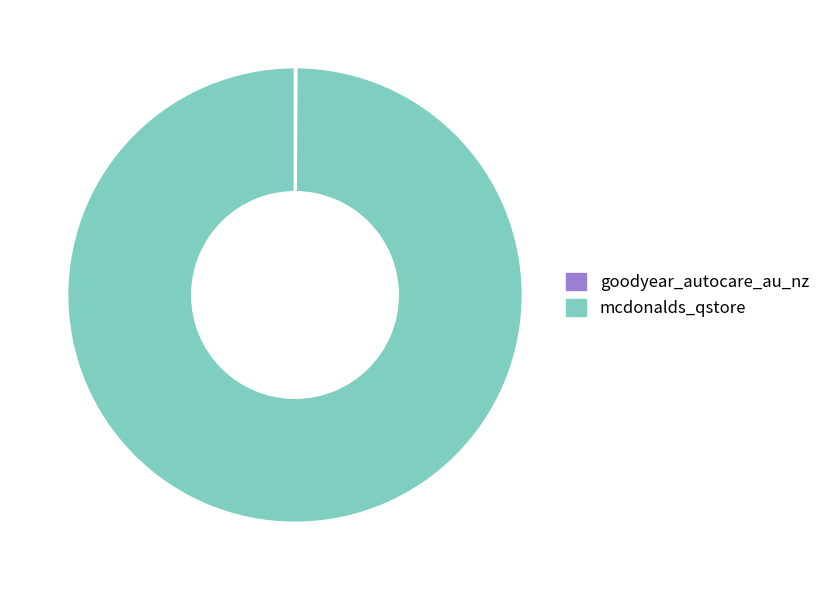

What is the largest slice in the pie chart?

mcdonalds_qstore